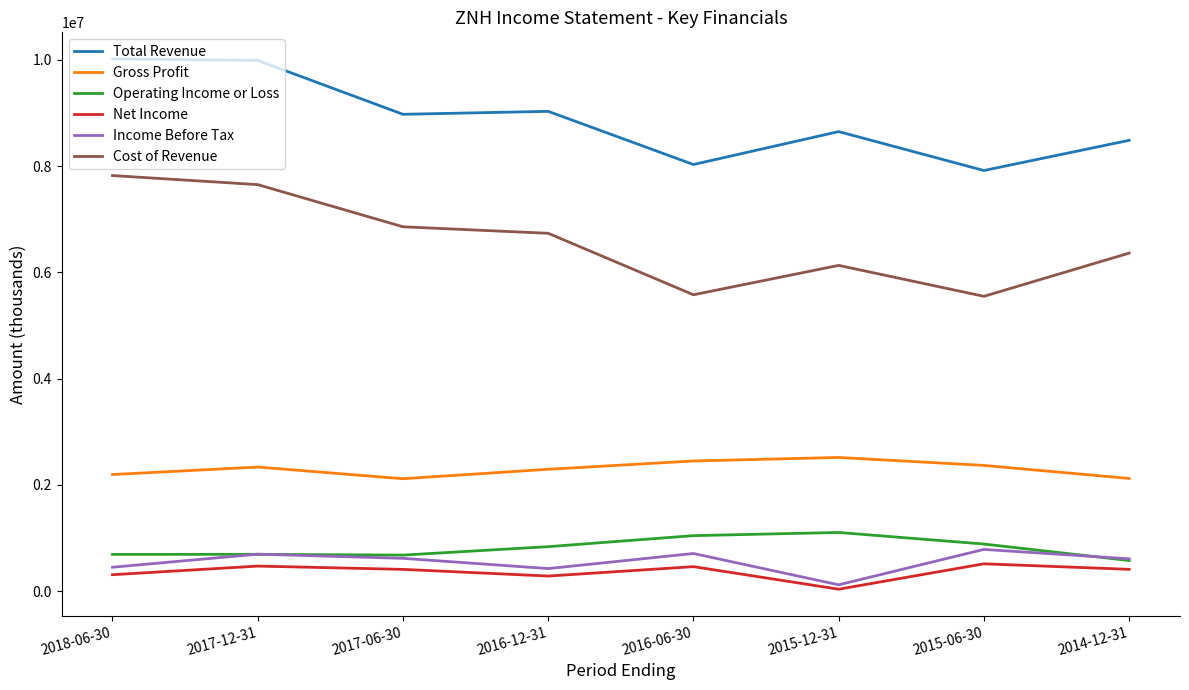

Between 2017-12-31 and 2017-06-30, which series saw the biggest shift?

Total Revenue